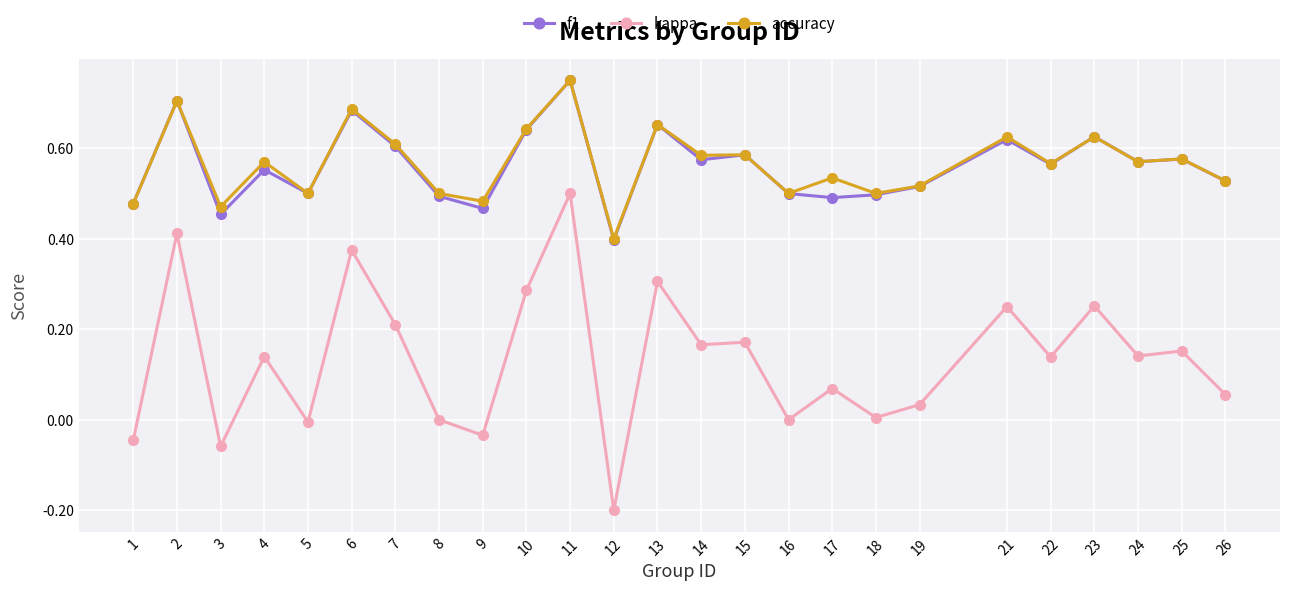

True or false: accuracy and kappa cross at least once.

False